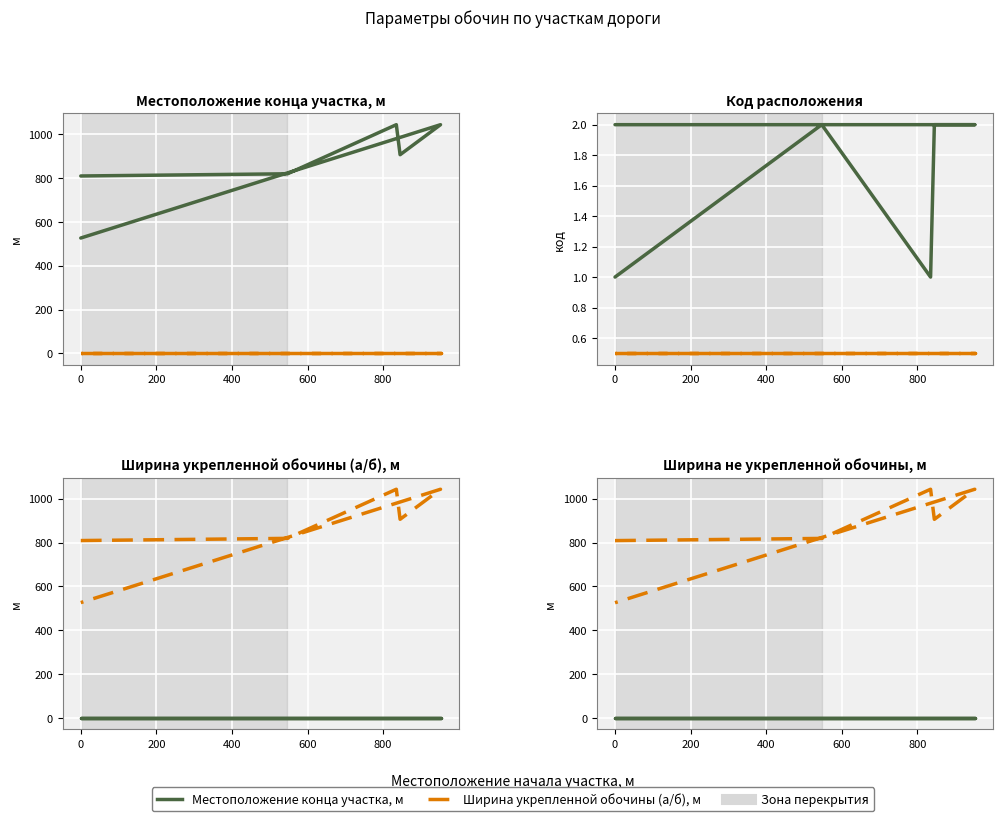

Is the value of Местоположение конца участка, м at 0 greater than the value of Ширина укрепленной обочины (а/б), м at 0?

Yes